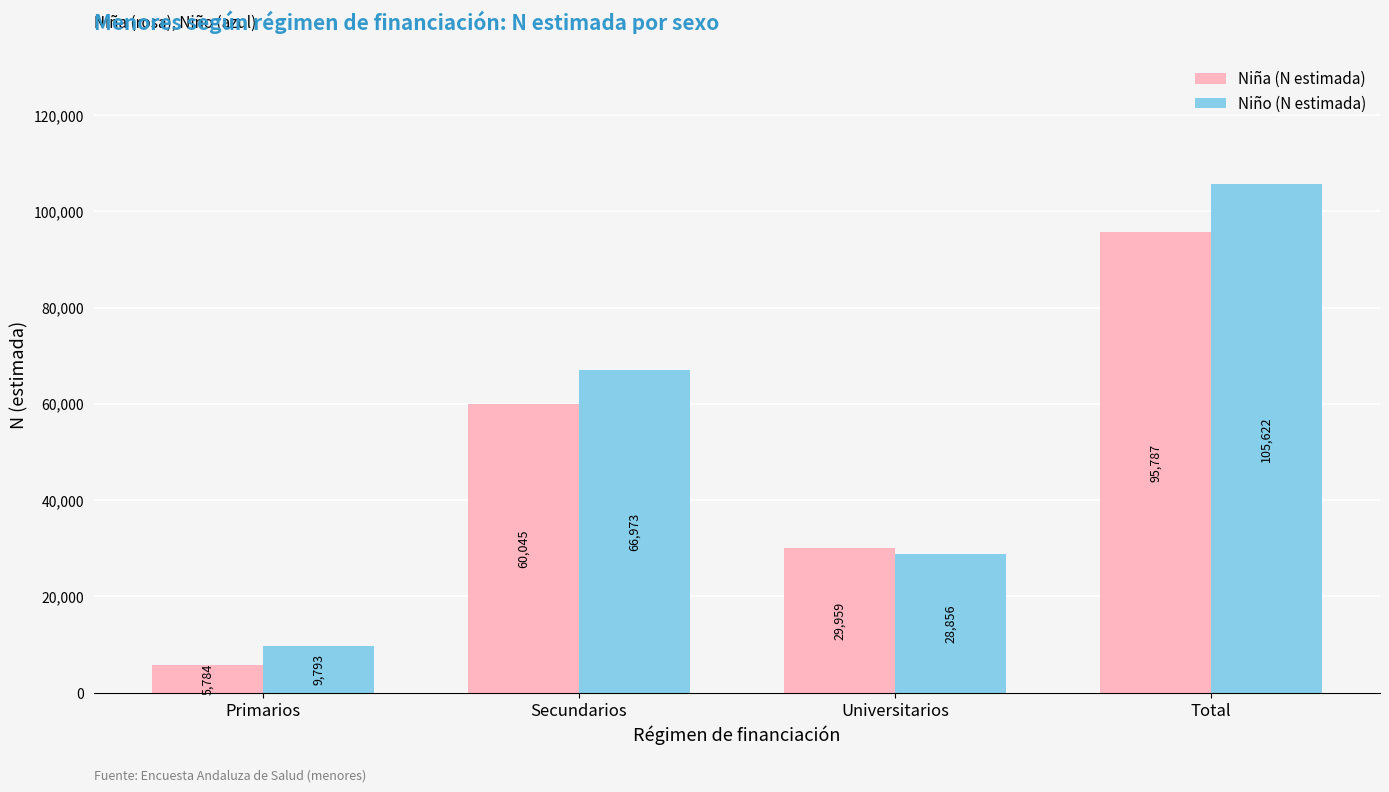

Which series has the widest spread of values?

Niño (N estimada)